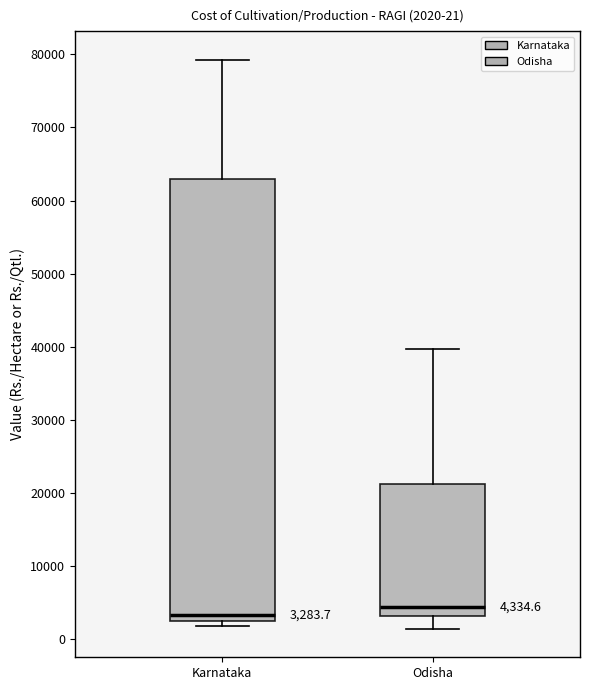

Which box has the lowest median line?

Karnataka